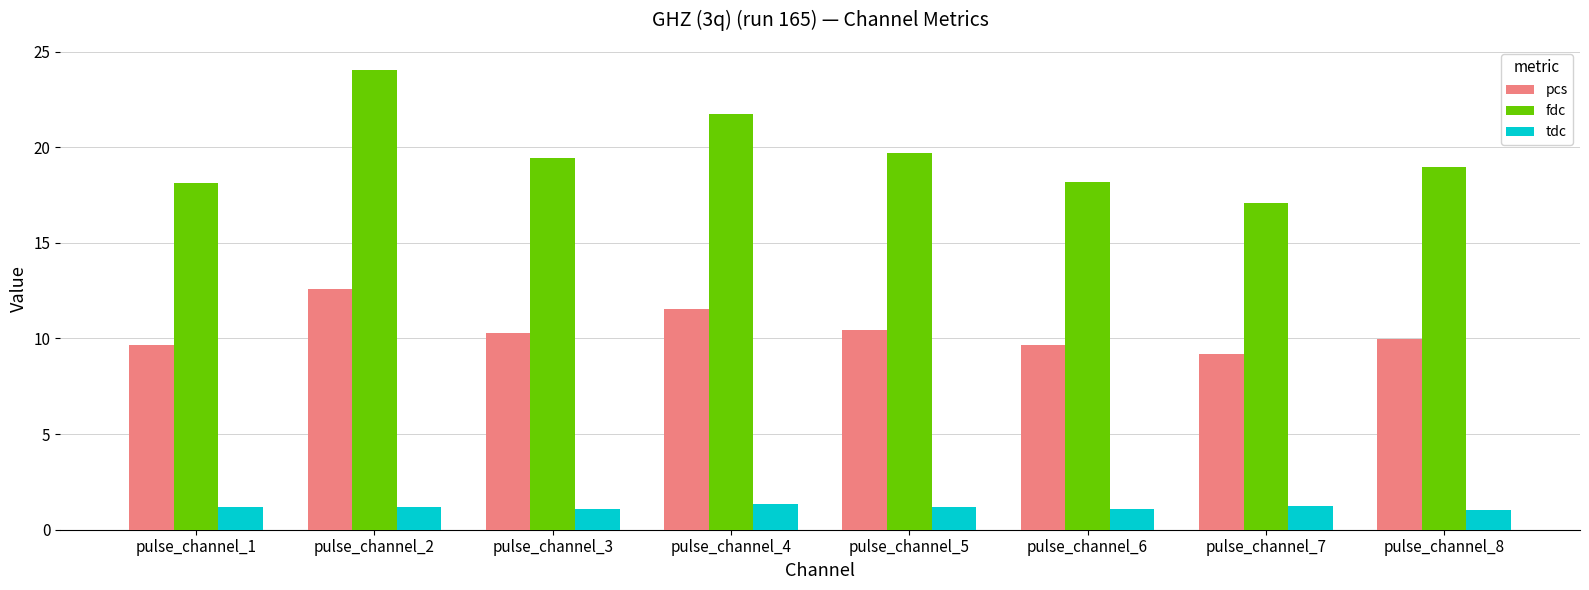

What is the average value of the pcs series?

10.4